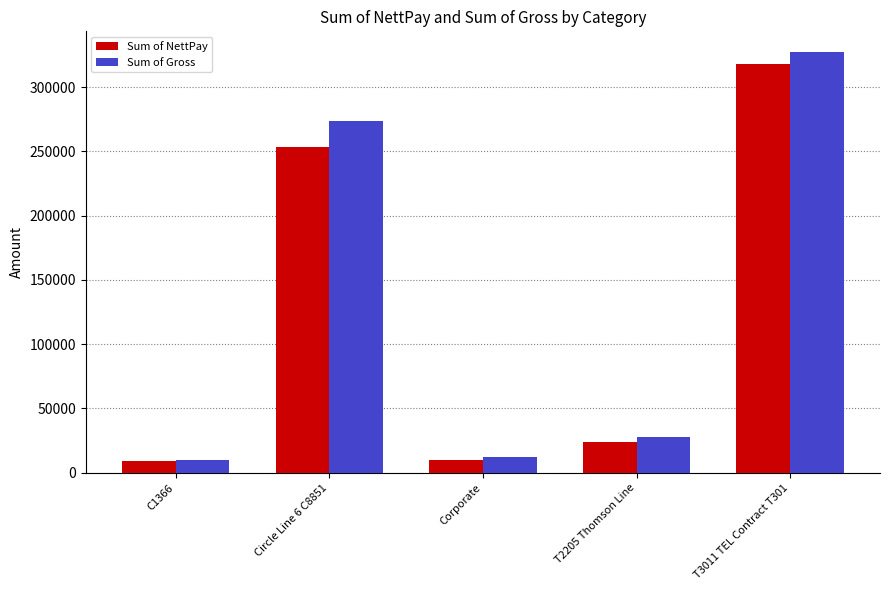

The value of Sum of Gross at T3011 TEL Contract T301 is 549579. True or false?

False